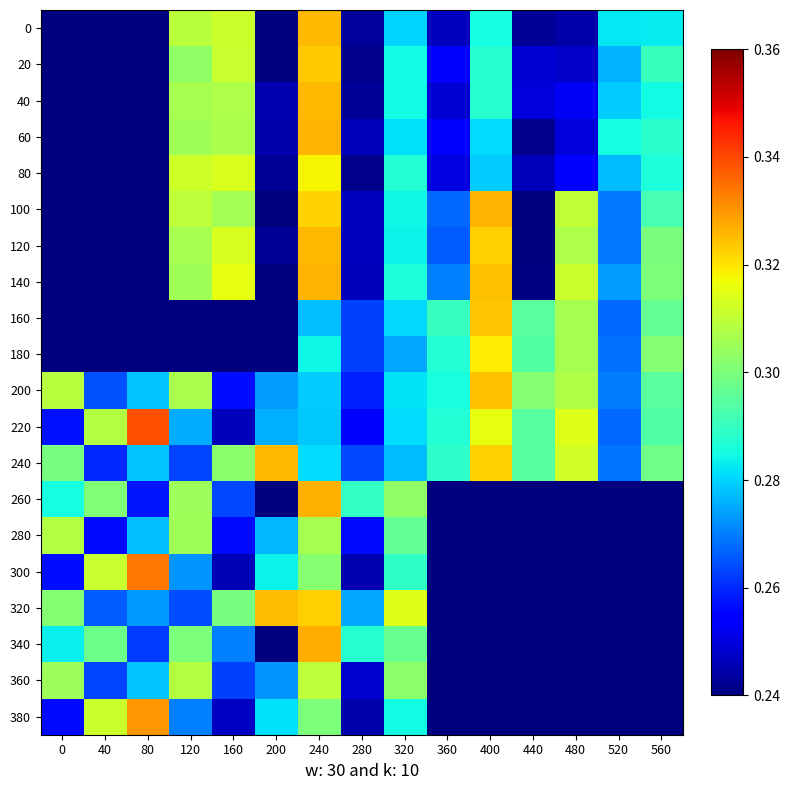

Reading left to right, extract all data points from this chart.

0: 0=0.2	40=0.2	80=0.2	120=0.3	160=0.3	200=0.2	240=0.3	280=0.2	320=0.3	360=0.2	400=0.3	440=0.2	480=0.2	520=0.3	560=0.3
20: 0=0.2	40=0.2	80=0.2	120=0.3	160=0.3	200=0.2	240=0.3	280=0.2	320=0.3	360=0.3	400=0.3	440=0.2	480=0.2	520=0.3	560=0.3
40: 0=0.2	40=0.2	80=0.2	120=0.3	160=0.3	200=0.2	240=0.3	280=0.2	320=0.3	360=0.2	400=0.3	440=0.2	480=0.3	520=0.3	560=0.3
60: 0=0.2	40=0.2	80=0.2	120=0.3	160=0.3	200=0.2	240=0.3	280=0.2	320=0.3	360=0.3	400=0.3	440=0.2	480=0.2	520=0.3	560=0.3
80: 0=0.2	40=0.2	80=0.2	120=0.3	160=0.3	200=0.2	240=0.3	280=0.2	320=0.3	360=0.3	400=0.3	440=0.2	480=0.3	520=0.3	560=0.3
100: 0=0.2	40=0.2	80=0.2	120=0.3	160=0.3	200=0.2	240=0.3	280=0.2	320=0.3	360=0.3	400=0.3	440=0.2	480=0.3	520=0.3	560=0.3
120: 0=0.2	40=0.2	80=0.2	120=0.3	160=0.3	200=0.2	240=0.3	280=0.2	320=0.3	360=0.3	400=0.3	440=0.2	480=0.3	520=0.3	560=0.3
140: 0=0.2	40=0.2	80=0.2	120=0.3	160=0.3	200=0.2	240=0.3	280=0.2	320=0.3	360=0.3	400=0.3	440=0.2	480=0.3	520=0.3	560=0.3
160: 0=0.2	40=0.2	80=0.2	120=0.2	160=0.2	200=0.2	240=0.3	280=0.3	320=0.3	360=0.3	400=0.3	440=0.3	480=0.3	520=0.3	560=0.3
180: 0=0.2	40=0.2	80=0.2	120=0.2	160=0.2	200=0.2	240=0.3	280=0.3	320=0.3	360=0.3	400=0.3	440=0.3	480=0.3	520=0.3	560=0.3
200: 0=0.3	40=0.3	80=0.3	120=0.3	160=0.3	200=0.3	240=0.3	280=0.3	320=0.3	360=0.3	400=0.3	440=0.3	480=0.3	520=0.3	560=0.3
220: 0=0.3	40=0.3	80=0.3	120=0.3	160=0.2	200=0.3	240=0.3	280=0.3	320=0.3	360=0.3	400=0.3	440=0.3	480=0.3	520=0.3	560=0.3
240: 0=0.3	40=0.3	80=0.3	120=0.3	160=0.3	200=0.3	240=0.3	280=0.3	320=0.3	360=0.3	400=0.3	440=0.3	480=0.3	520=0.3	560=0.3
260: 0=0.3	40=0.3	80=0.3	120=0.3	160=0.3	200=0.2	240=0.3	280=0.3	320=0.3	360=0.2	400=0.2	440=0.2	480=0.2	520=0.2	560=0.2
280: 0=0.3	40=0.3	80=0.3	120=0.3	160=0.3	200=0.3	240=0.3	280=0.3	320=0.3	360=0.2	400=0.2	440=0.2	480=0.2	520=0.2	560=0.2
300: 0=0.3	40=0.3	80=0.3	120=0.3	160=0.2	200=0.3	240=0.3	280=0.2	320=0.3	360=0.2	400=0.2	440=0.2	480=0.2	520=0.2	560=0.2
320: 0=0.3	40=0.3	80=0.3	120=0.3	160=0.3	200=0.3	240=0.3	280=0.3	320=0.3	360=0.2	400=0.2	440=0.2	480=0.2	520=0.2	560=0.2
340: 0=0.3	40=0.3	80=0.3	120=0.3	160=0.3	200=0.2	240=0.3	280=0.3	320=0.3	360=0.2	400=0.2	440=0.2	480=0.2	520=0.2	560=0.2
360: 0=0.3	40=0.3	80=0.3	120=0.3	160=0.3	200=0.3	240=0.3	280=0.2	320=0.3	360=0.2	400=0.2	440=0.2	480=0.2	520=0.2	560=0.2
380: 0=0.3	40=0.3	80=0.3	120=0.3	160=0.2	200=0.3	240=0.3	280=0.2	320=0.3	360=0.2	400=0.2	440=0.2	480=0.2	520=0.2	560=0.2